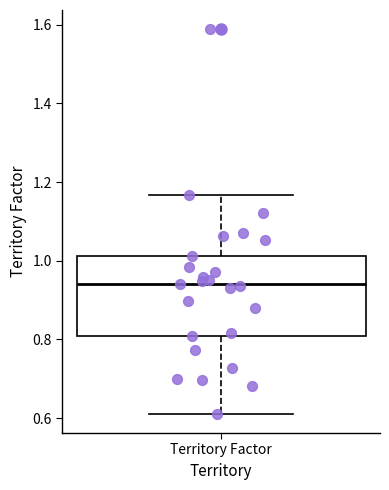

Transcribe this box plot: give where the median line is, the range the box spans, and where the two whiskers end, as read against the y-axis. The values are not printed on the chart, so give them approximately, as read against the axis.

median 0.94, box 0.80 to 1.02, whiskers 0.62 to 1.16